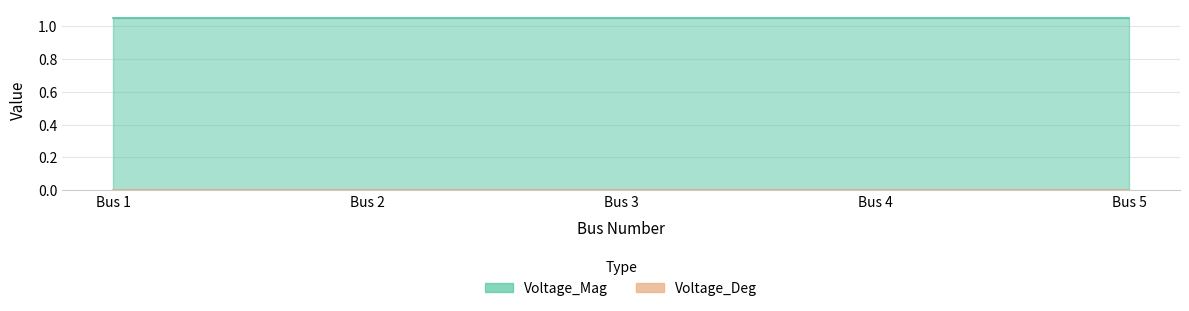

What is the sum of all Voltage_Mag values?

5.2